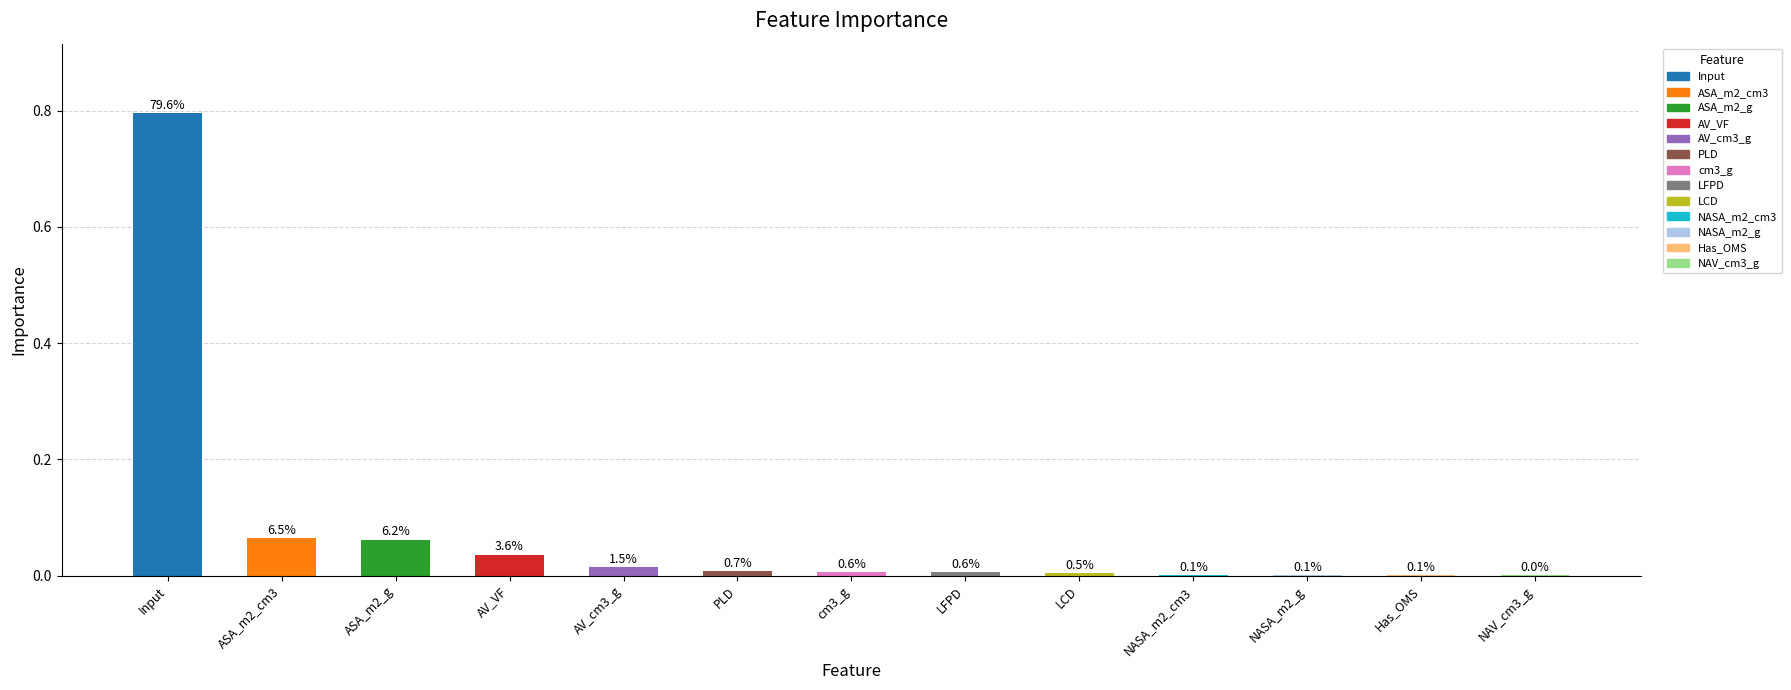

Which label corresponds to the largest value in the chart?

Input